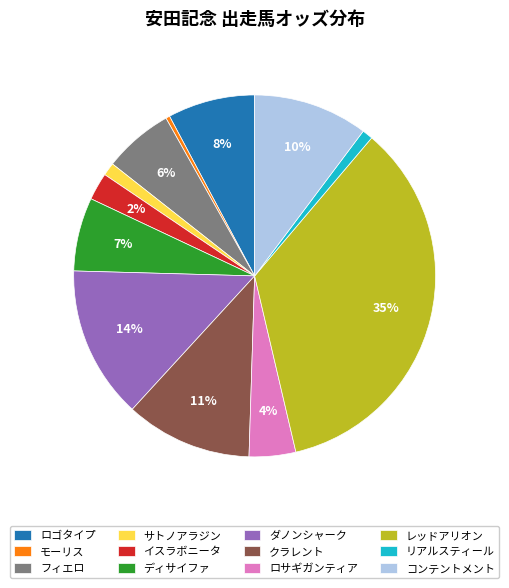

Do イスラボニータ and コンテントメント together represent more than half of the pie?

No